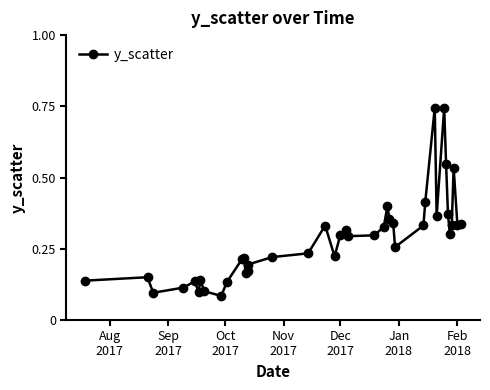

How many data points does each series have?

40